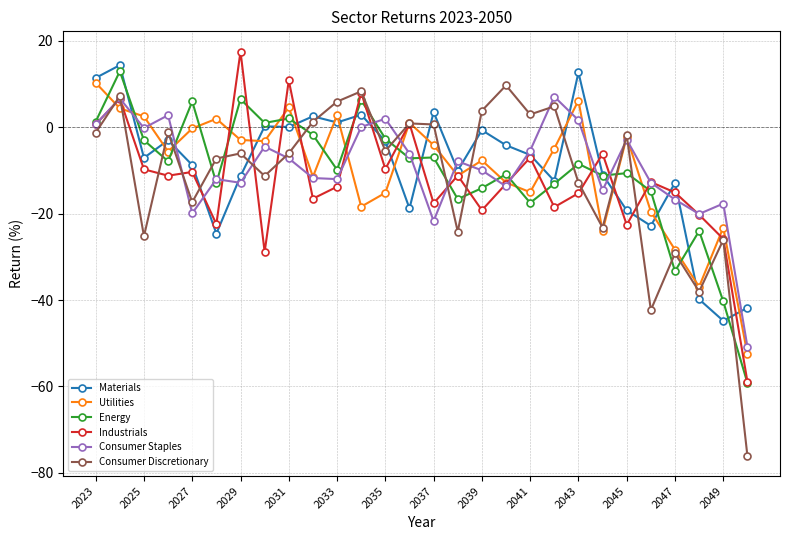

True or false: Materials has more than 2 interior local peaks.

True